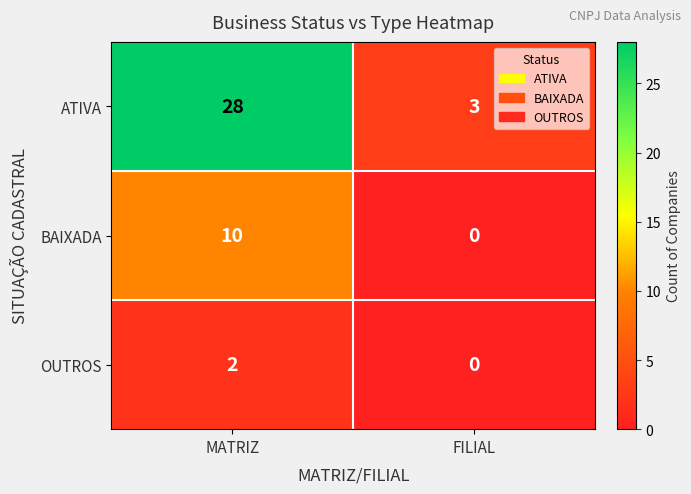

Rank the series by their maximum value, from lowest to highest.

OUTROS, BAIXADA, ATIVA